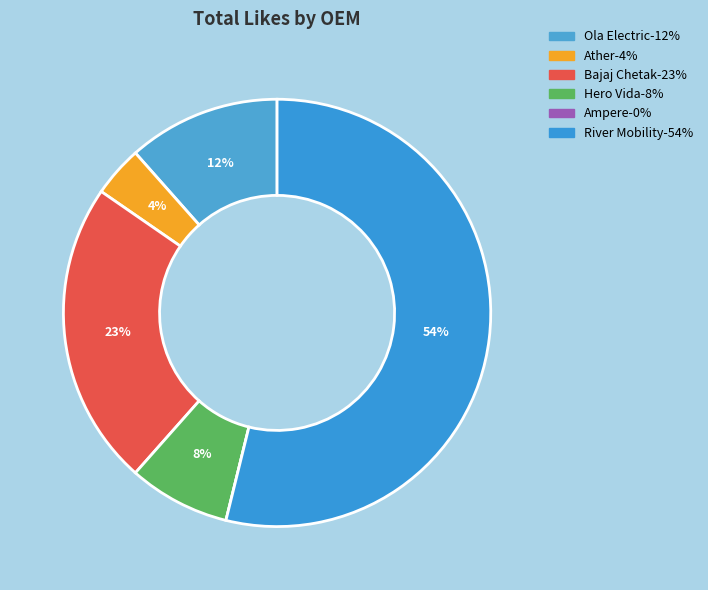

Does any single category account for the majority?

Yes